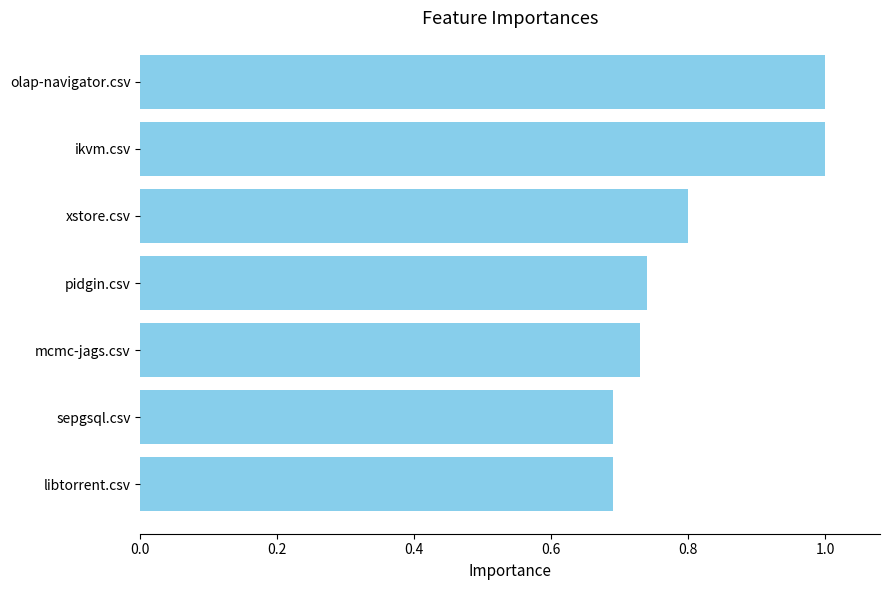

What value does the data have at xstore.csv?

0.8